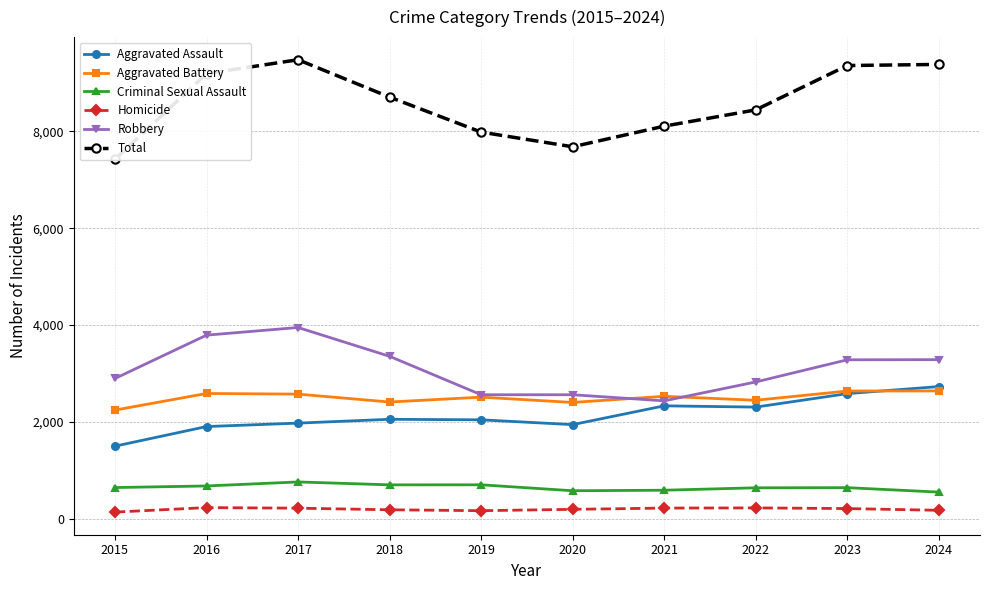

Where is Aggravated Battery nearest to the value 2443?

2022